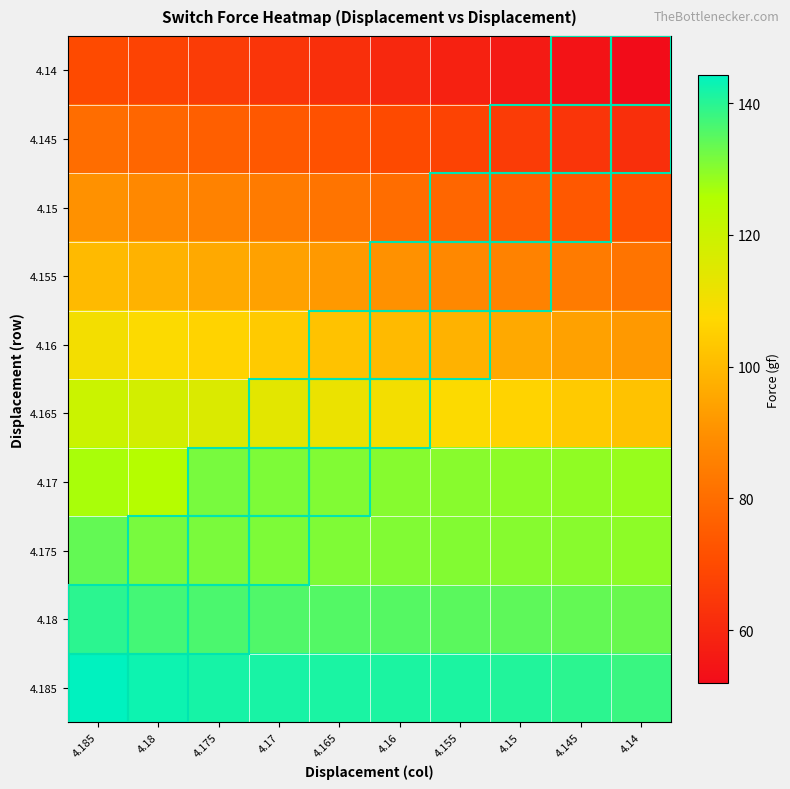

What is the total value across all series at 4.15?

1020.9